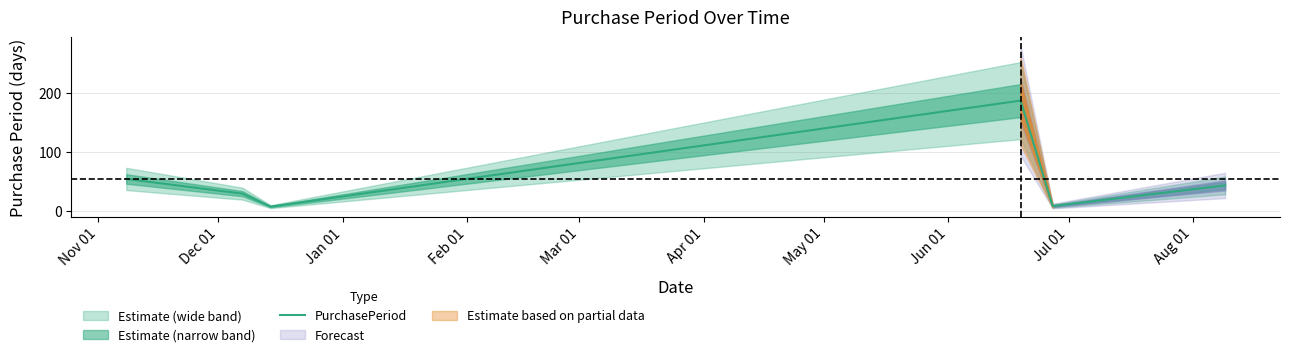

What position from the left is Mar 01?

5